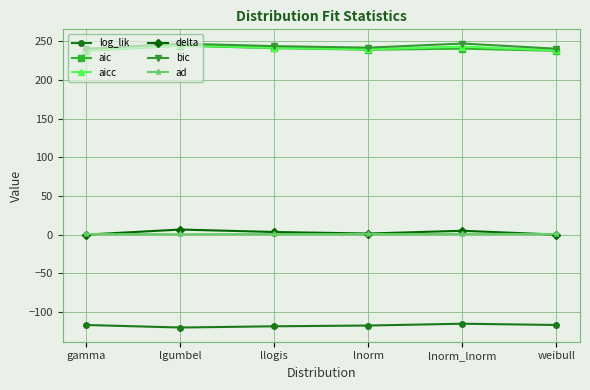

True or false: aicc and aic intersect in this chart.

False